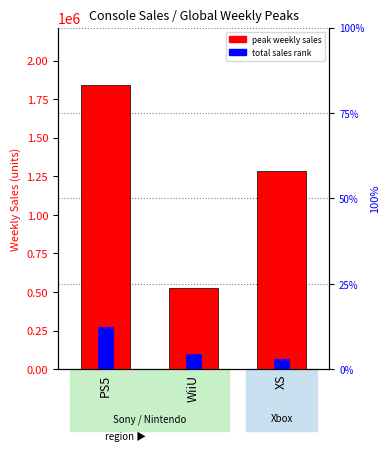

What is the minimum value for peak weekly sales?

529269.0